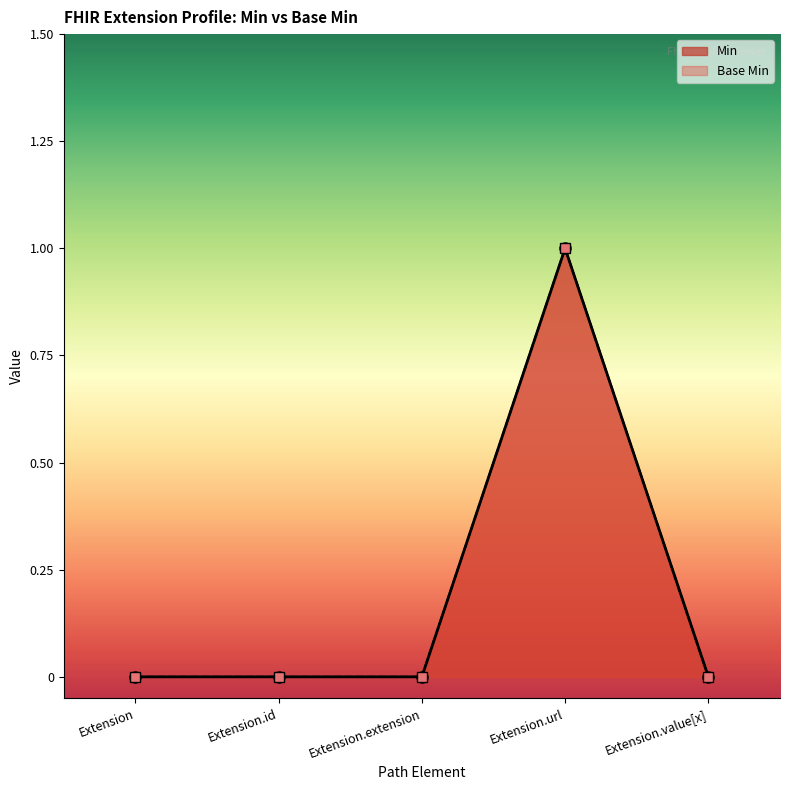

Which has a higher value, Extension.value[x] or Extension.url?

Extension.url